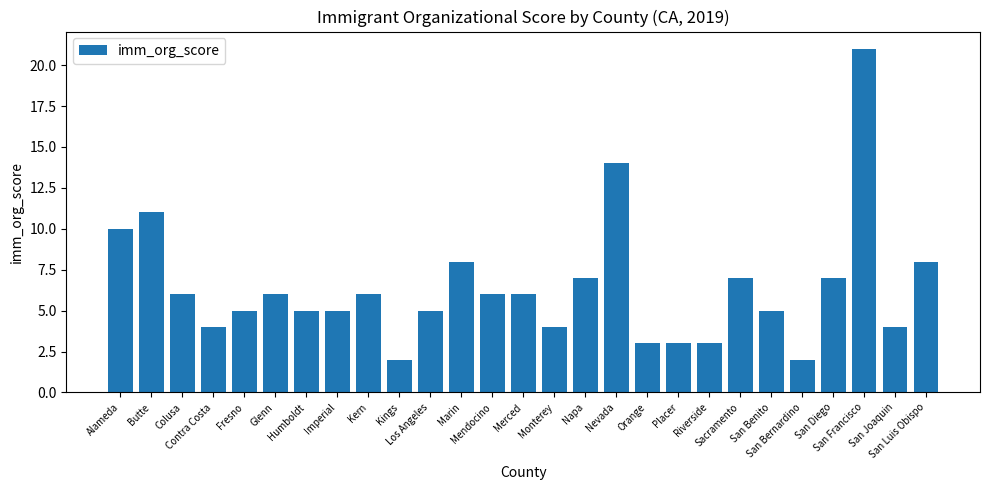

What is the greatest value displayed?

21